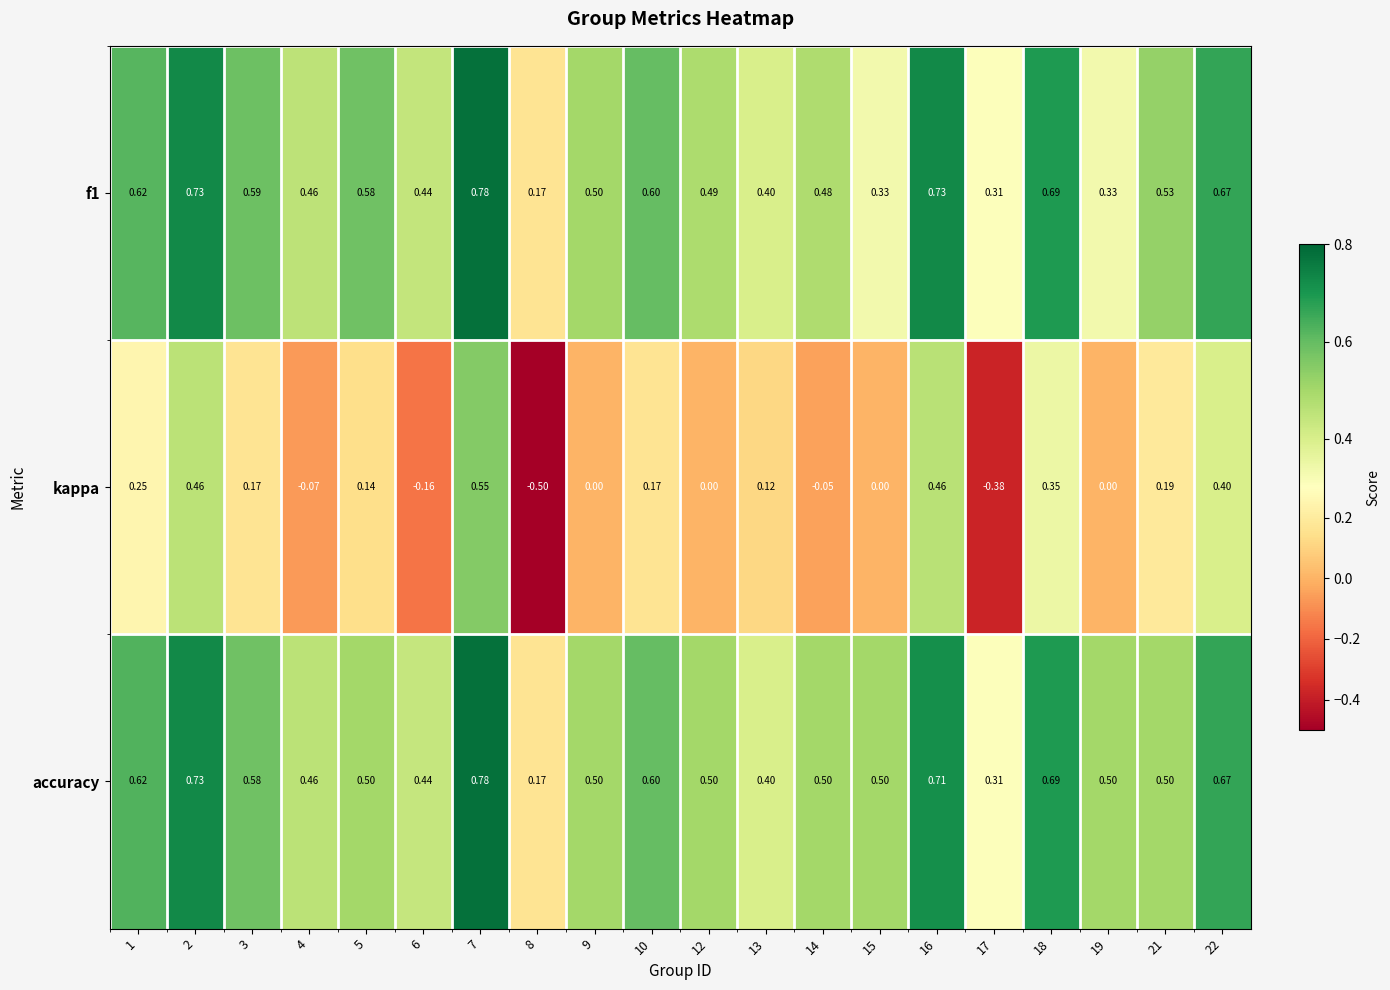

Is the value of kappa at 14 greater than the value of accuracy at 15?

No